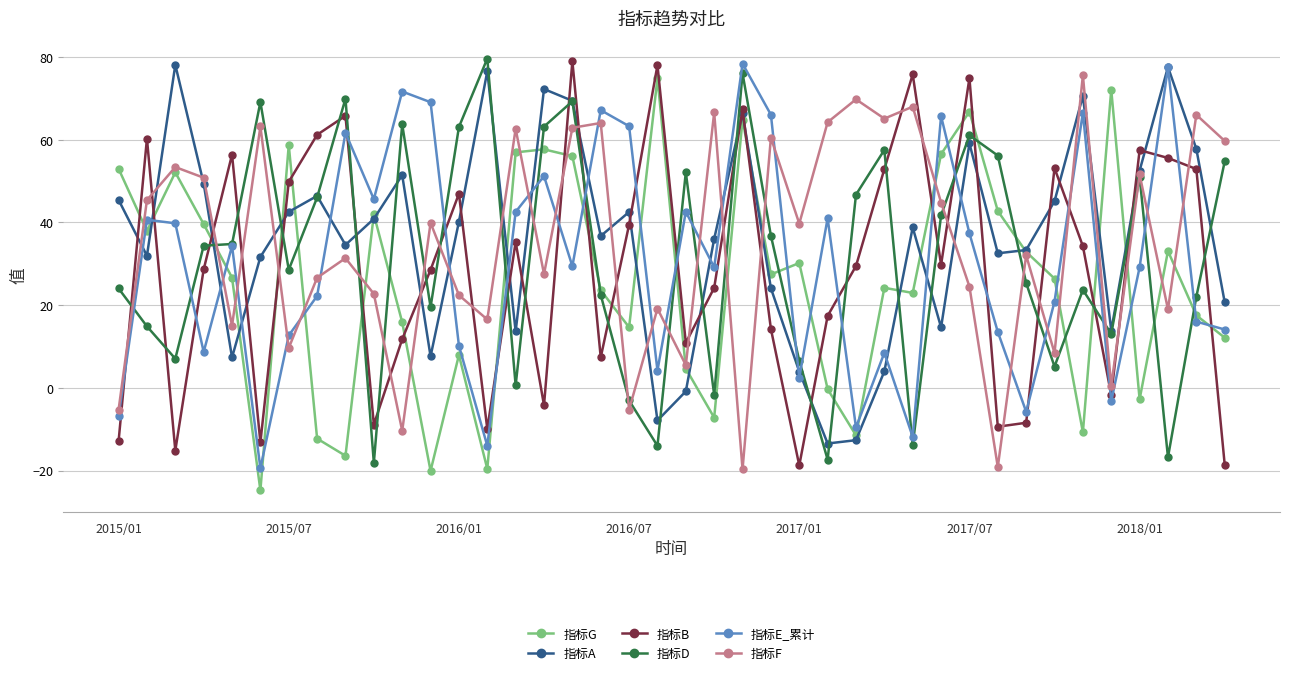

What is the lowest value of the 指标F series?

-19.7